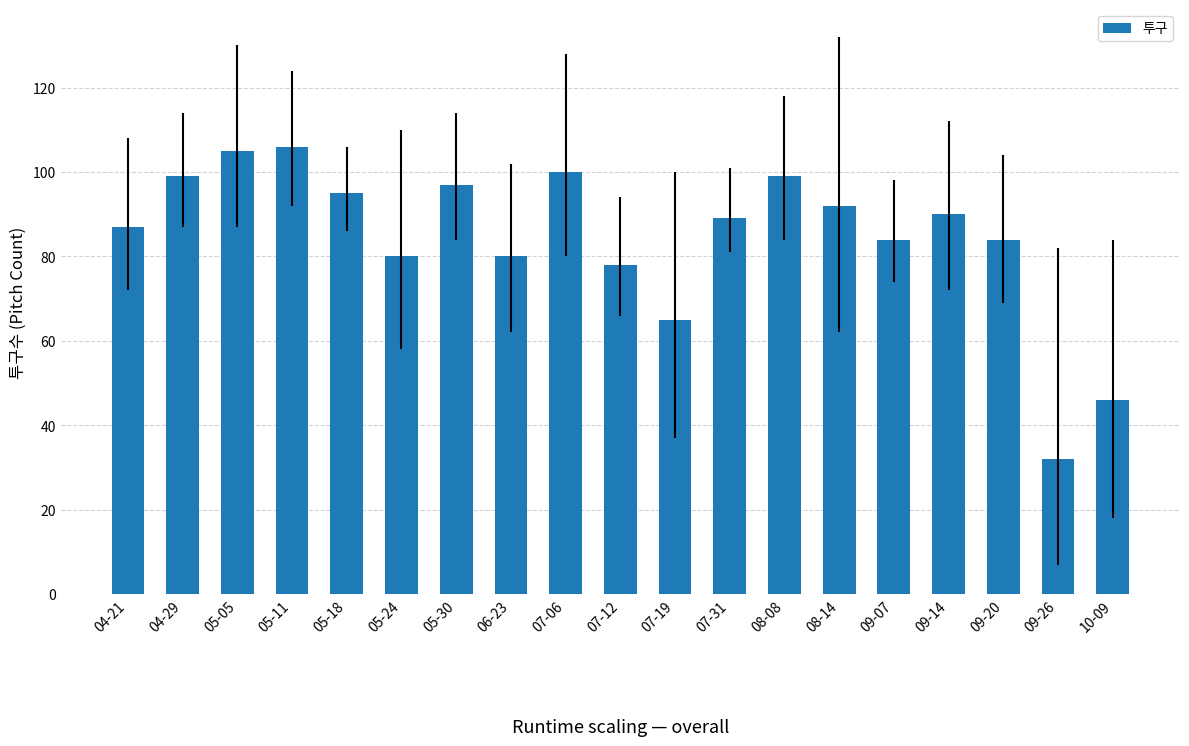

The value at 05-11 is 106. True or false?

True